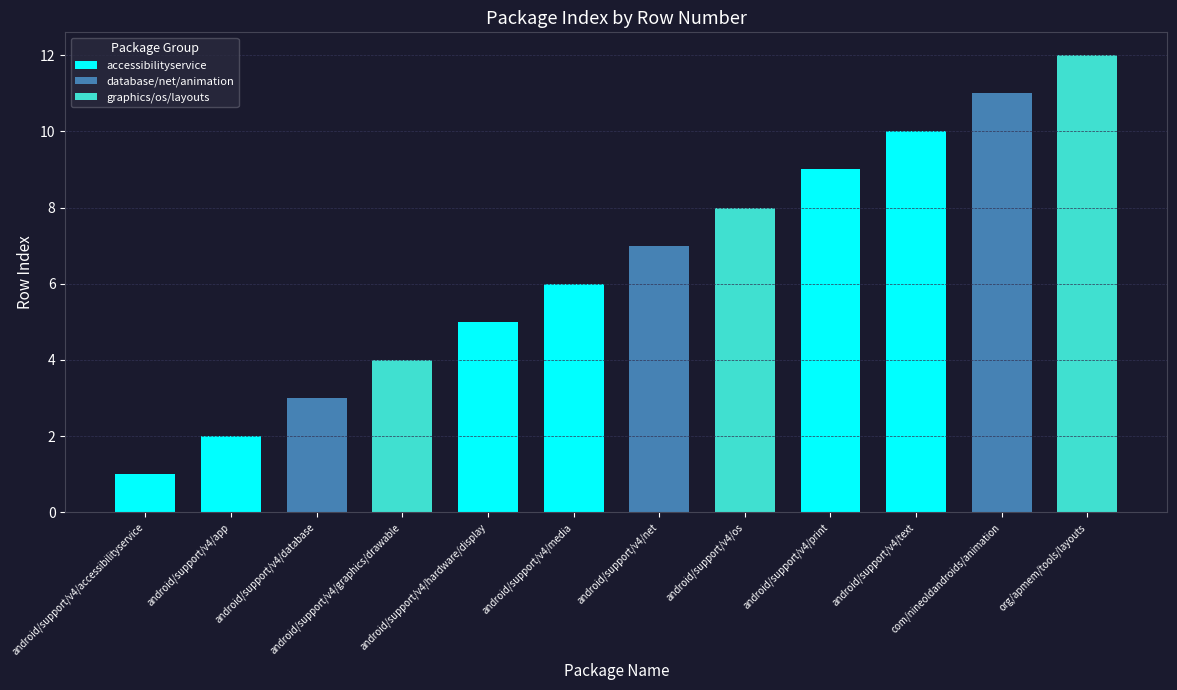

Rank the categories by value from lowest to highest.

android/support/v4/accessibilityservice, android/support/v4/app, android/support/v4/database, android/support/v4/graphics/drawable, android/support/v4/hardware/display, android/support/v4/media, android/support/v4/net, android/support/v4/os, android/support/v4/print, android/support/v4/text, com/nineoldandroids/animation, org/apmem/tools/layouts